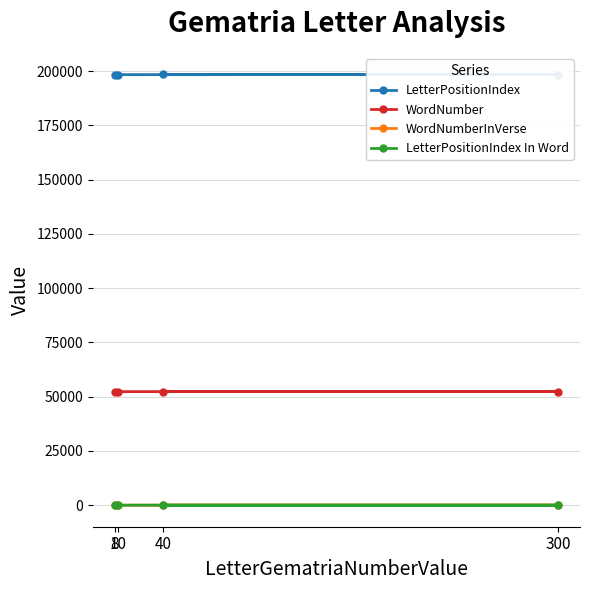

How many categories are shown in the chart?

4